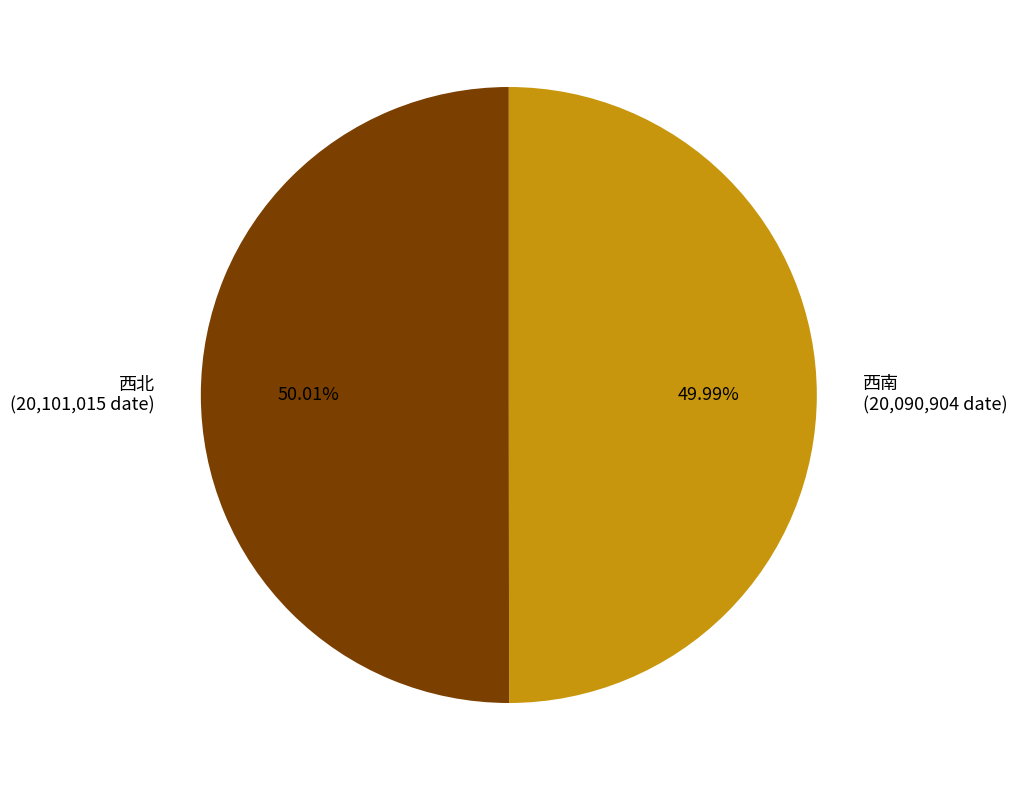

Is it true that 西北 is 43% of the pie?

False